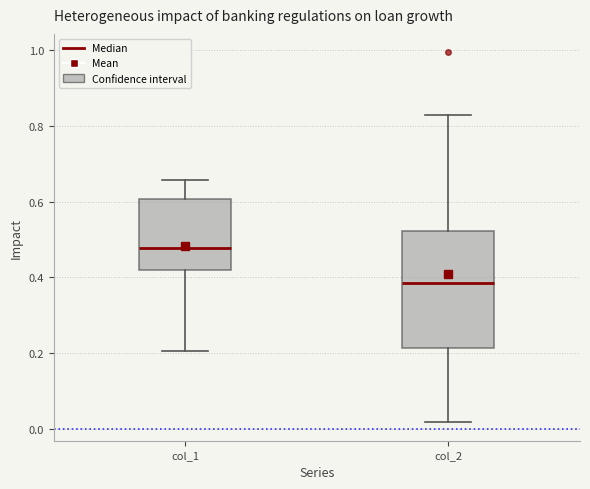

Reading left to right, transcribe this box plot: for each box, give where its median line is, the range the box spans, and where its two whiskers end, as read against the y-axis. The values are not printed on the chart, so give them approximately, as read against the axis.

col_1: median 0.48, box 0.42 to 0.60, whiskers 0.20 to 0.66
col_2: median 0.38, box 0.22 to 0.52, whiskers 0.02 to 0.82